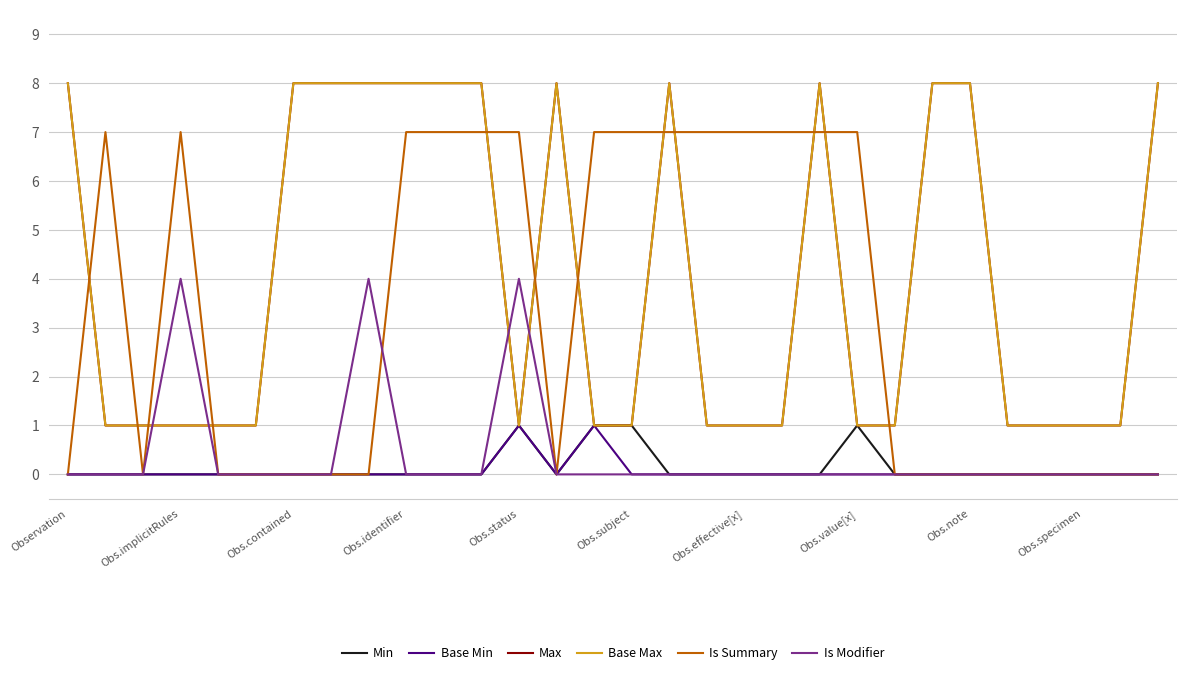

Reading left to right, list all the values displayed in this chart.

Min: 0	0	0	0	0	0	0	0	0	0	0	0	1	0	1	1	0	0	0	0	0	1	0	0	0	0	0	0	0	0
Base Min: 0	0	0	0	0	0	0	0	0	0	0	0	1	0	1	0	0	0	0	0	0	0	0	0	0	0	0	0	0	0
Max: 8	1	1	1	1	1	8	8	8	8	8	8	1	8	1	1	8	1	1	1	8	1	1	8	8	1	1	1	1	8
Base Max: 8	1	1	1	1	1	8	8	8	8	8	8	1	8	1	1	8	1	1	1	8	1	1	8	8	1	1	1	1	8
Is Summary: 0	7	0	7	0	0	0	0	0	7	7	7	7	0	7	7	7	7	7	7	7	7	0	0	0	0	0	0	0	0
Is Modifier: 0	0	0	4	0	0	0	0	4	0	0	0	4	0	0	0	0	0	0	0	0	0	0	0	0	0	0	0	0	0